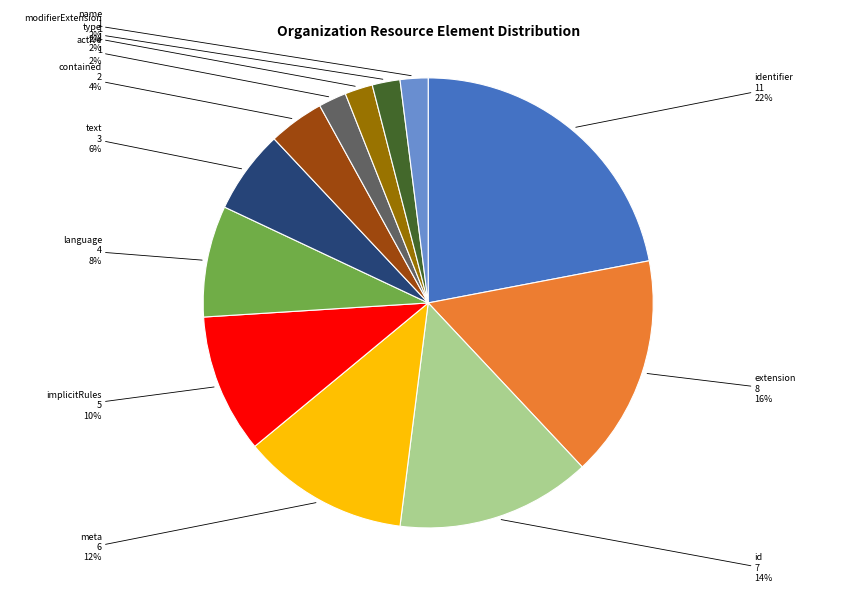

Is there any slice that represents more than half of the pie?

No